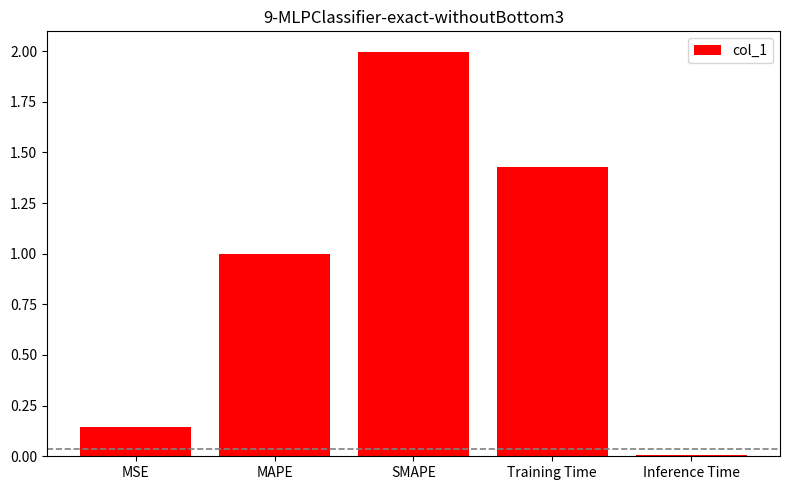

Is it true that the value at SMAPE is 2.0?

True